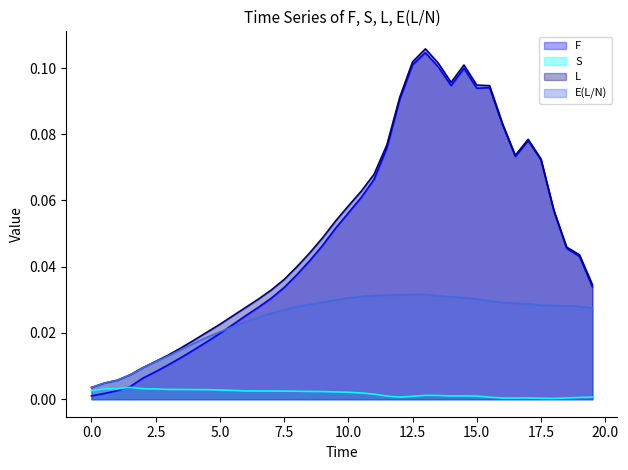

What is the difference between the second highest and second lowest values in the L series?

0.1